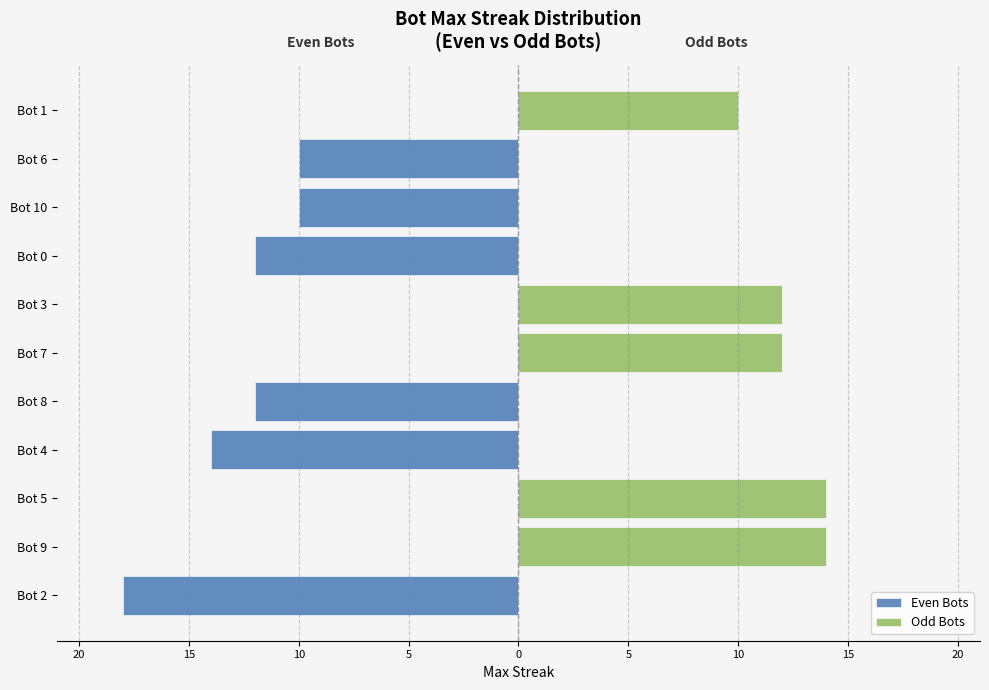

Reading right to left, transcribe all the data shown in this chart.

Even Bots: 0	-10	-10	-12	0	0	-12	-14	0	0	-18
Odd Bots: 10	0	0	0	12	12	0	0	14	14	0